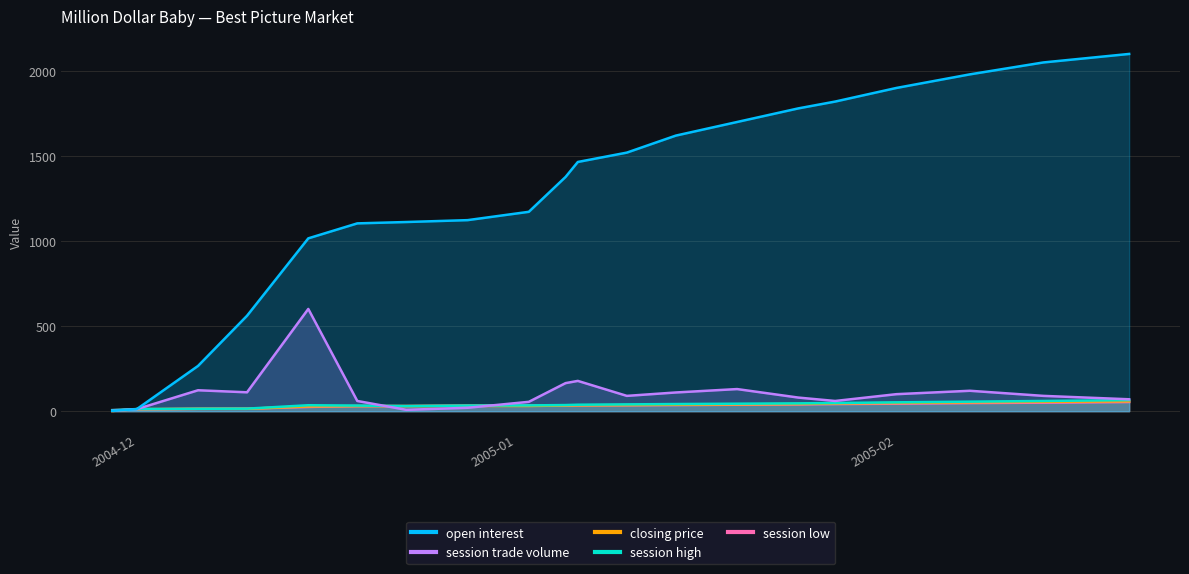

True or false: session high has a value of 14.0 at 2004-12-06.

True